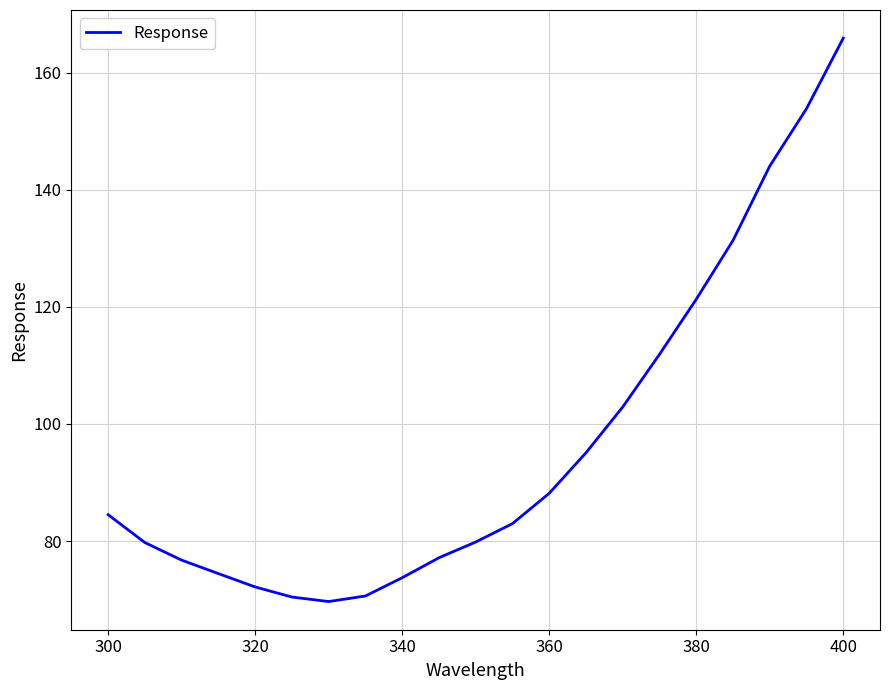

What is the maximum value shown in the chart?

165.9